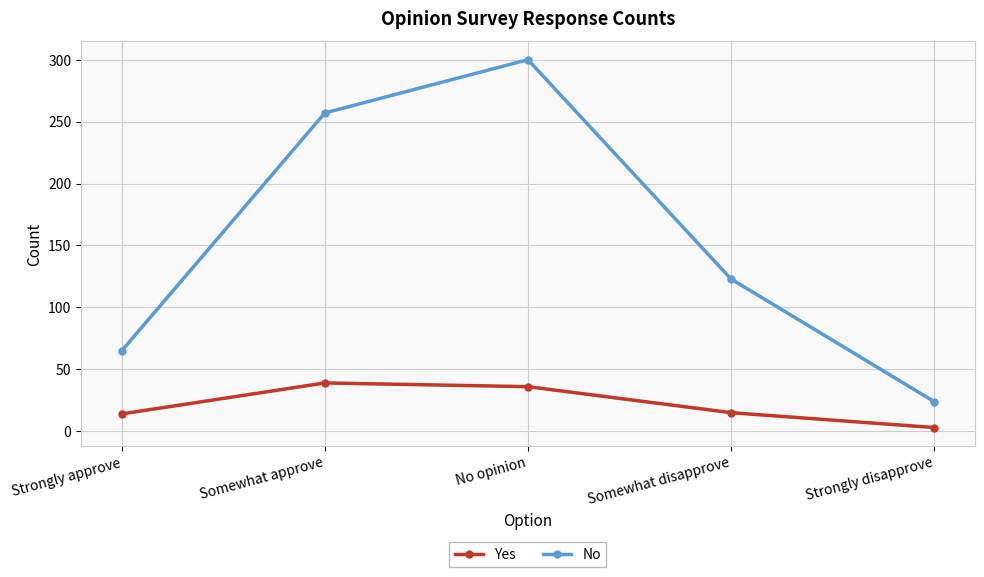

Between Strongly approve and No opinion, which series saw the biggest shift?

No